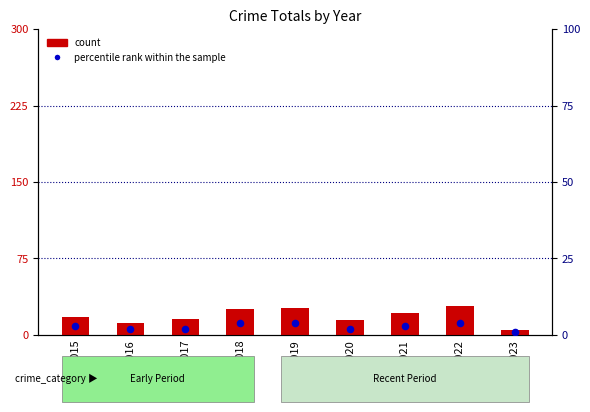

Which series reaches the maximum Y coordinate?

count